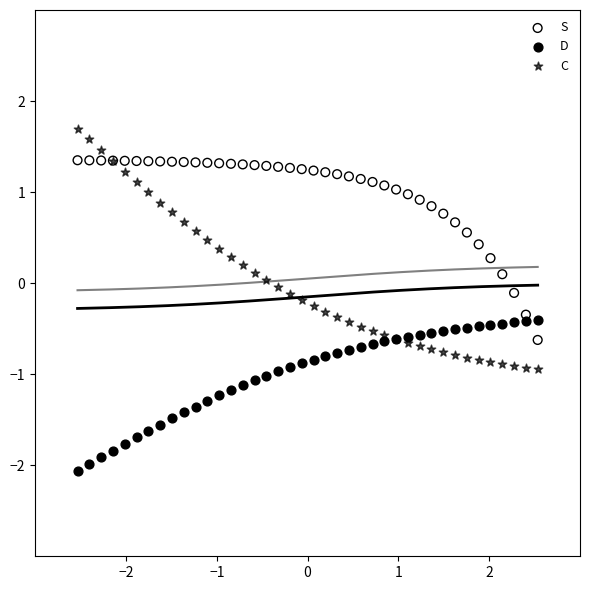

What are all the series names shown in the legend?

S, D, C